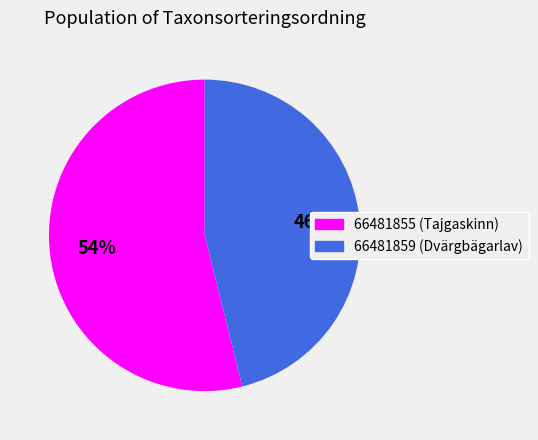

True or false: 66481855 accounts for 54% of the total.

True